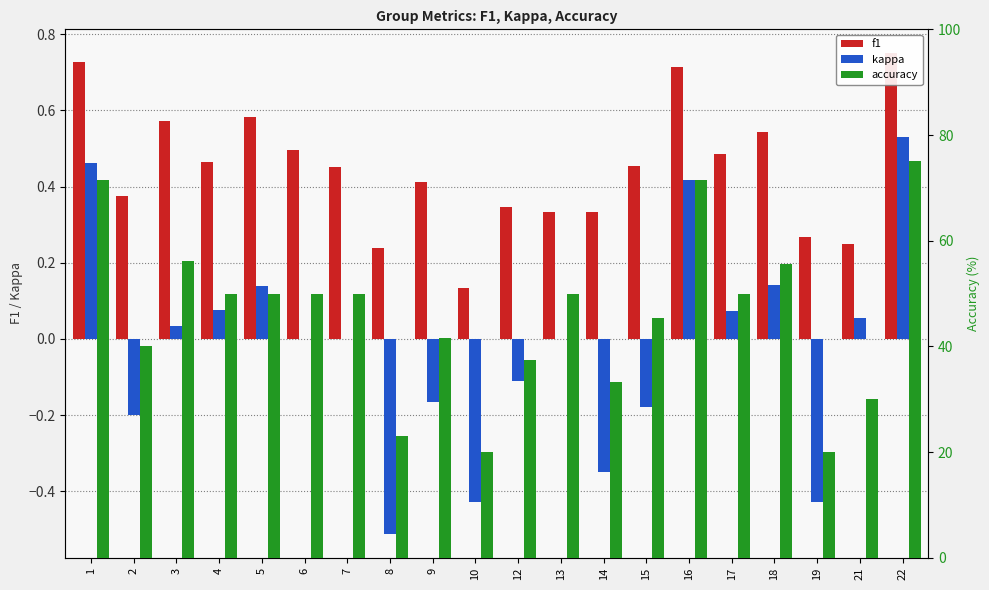

Rank the series at 3 from lowest to highest value.

kappa, f1, accuracy